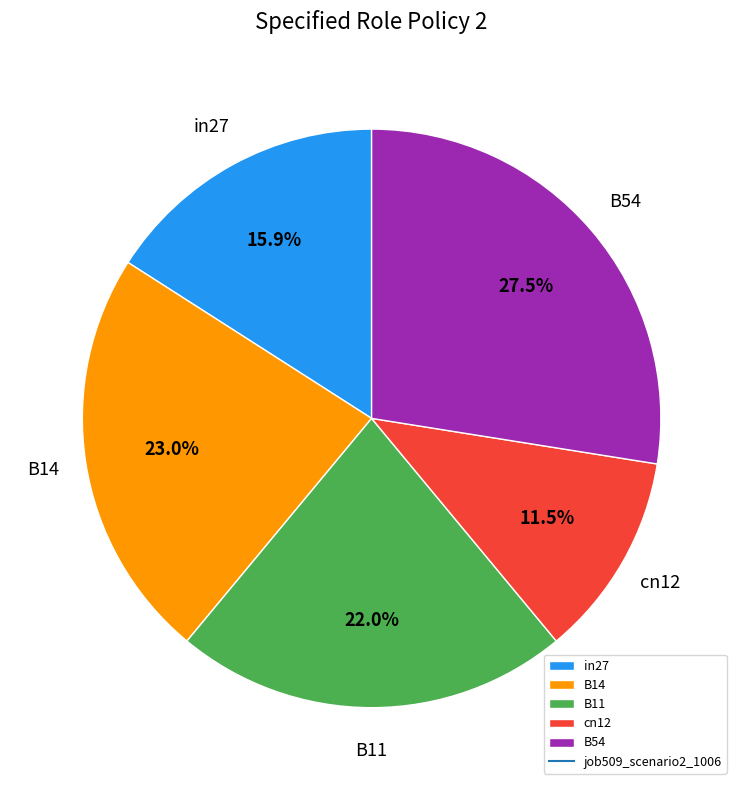

Between B11 and B54, which is larger?

B54